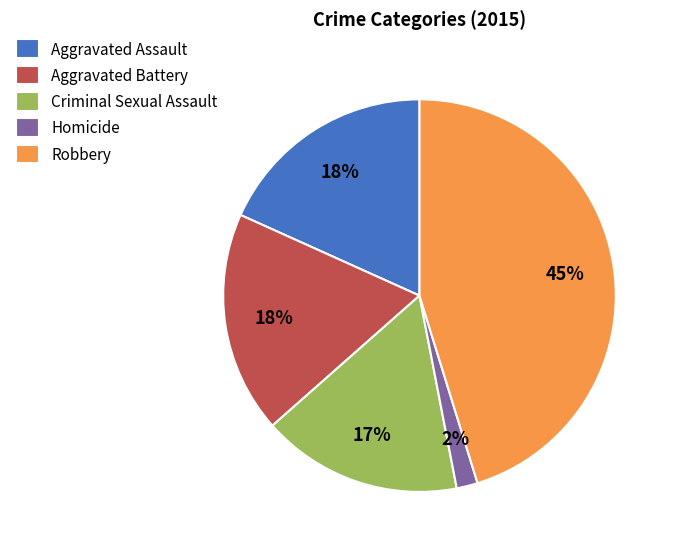

Which has a higher value, Robbery or Homicide?

Robbery